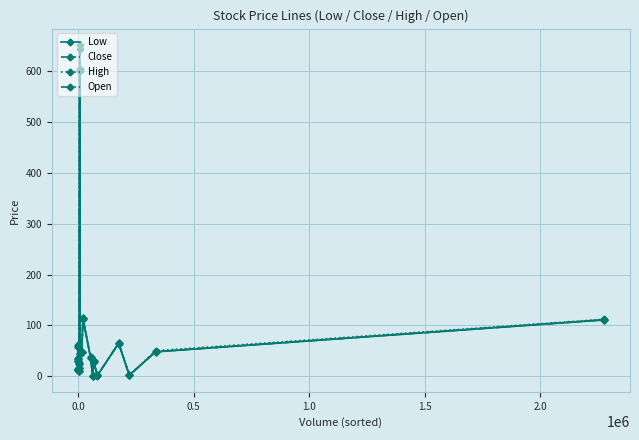

What is the average value of the Close series?

67.2